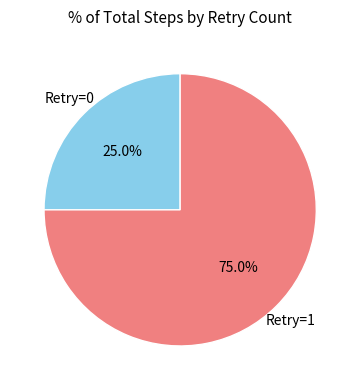

Is there any slice that represents more than half of the pie?

Yes